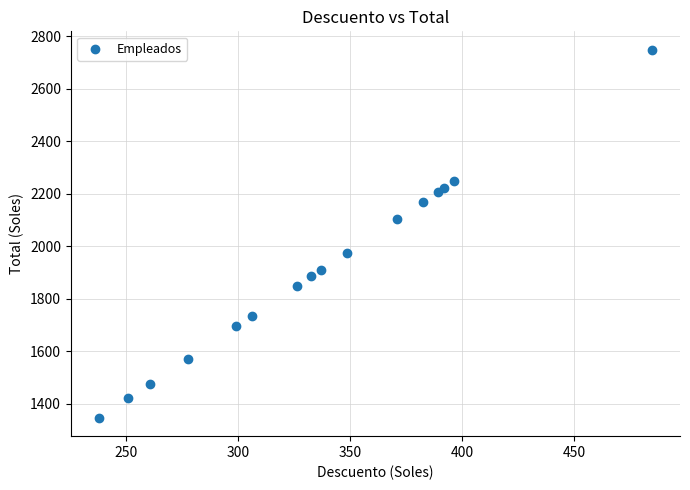

What Y value in the scatter plot is closest to 2047?

2102.9